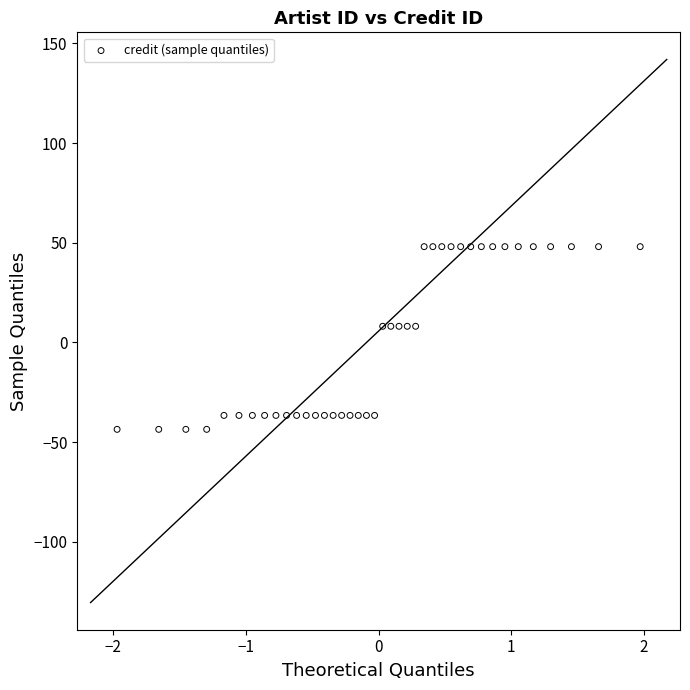

What is the range of X values (max minus min)?

3.9